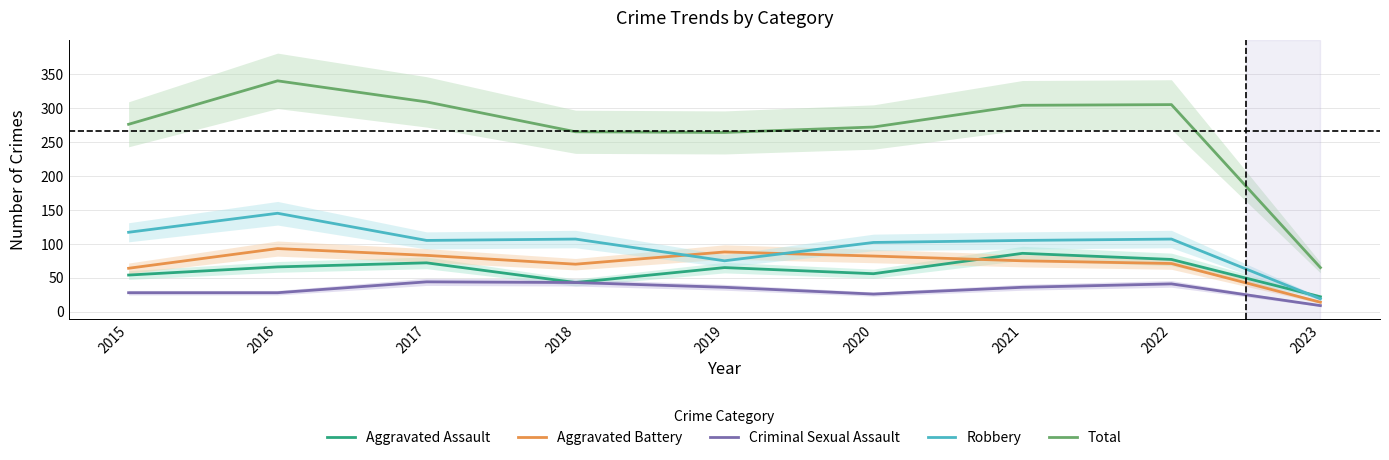

Is the value of Aggravated Assault at 2017 greater than the value of Aggravated Battery at 2023?

Yes